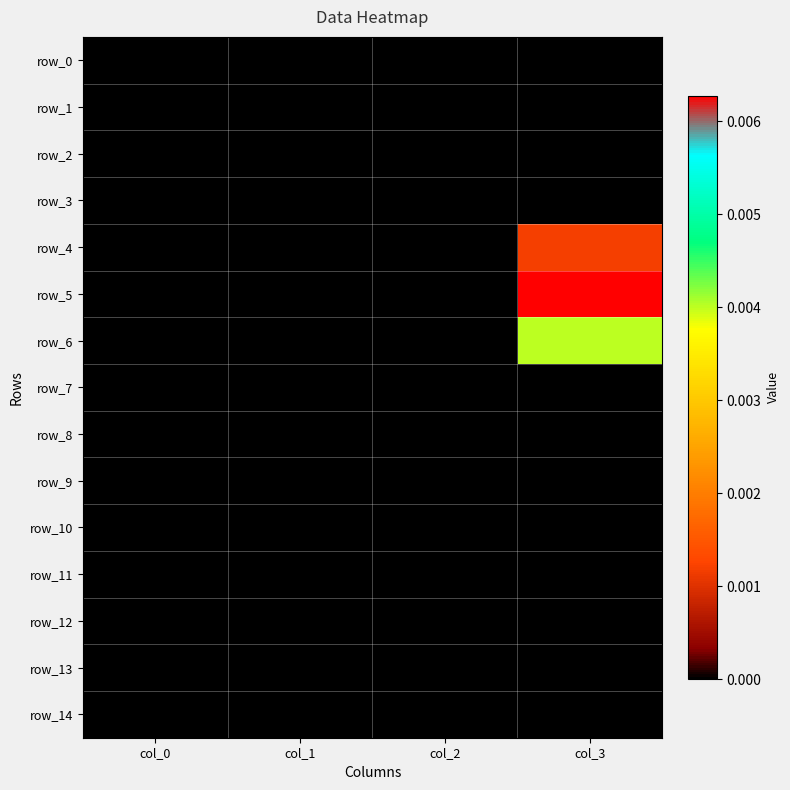

Which has a higher value, col_0 or col_1?

col_0